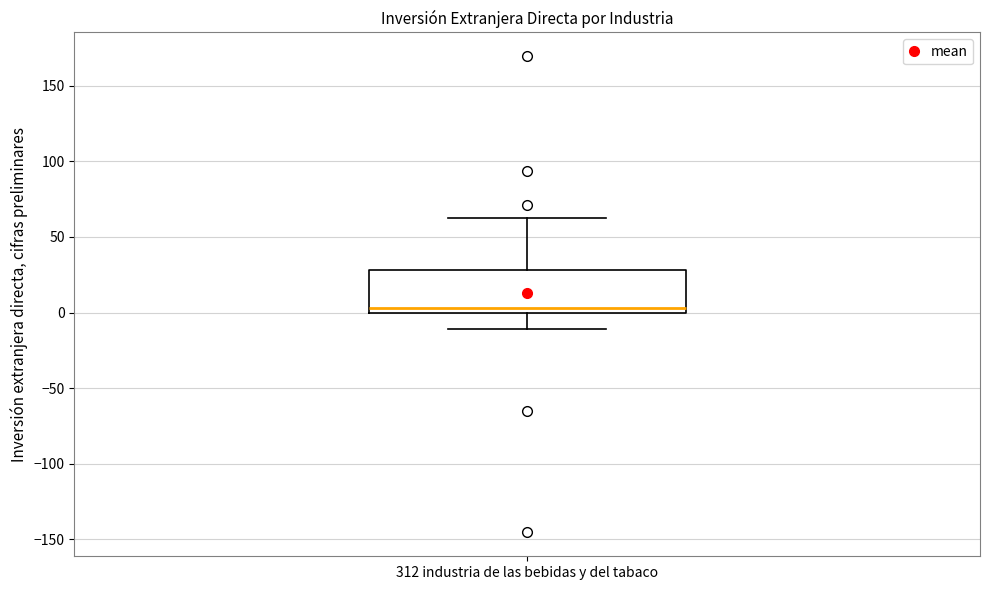

Read this box plot against the y-axis: the position of the median line, the range covered by the box, and the ends of both whiskers. The values are not printed on the chart, so give them approximately, as read against the axis.

median 5, box 0 to 30, whiskers -10 to 65